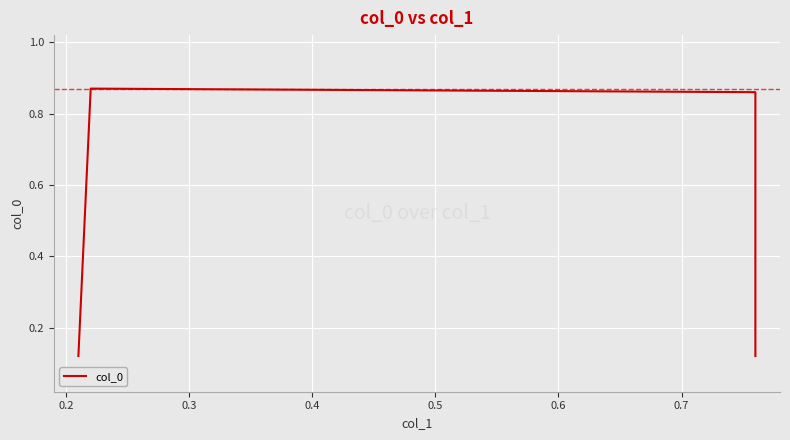

Which has a higher value, 0.4 or 0.3?

0.3